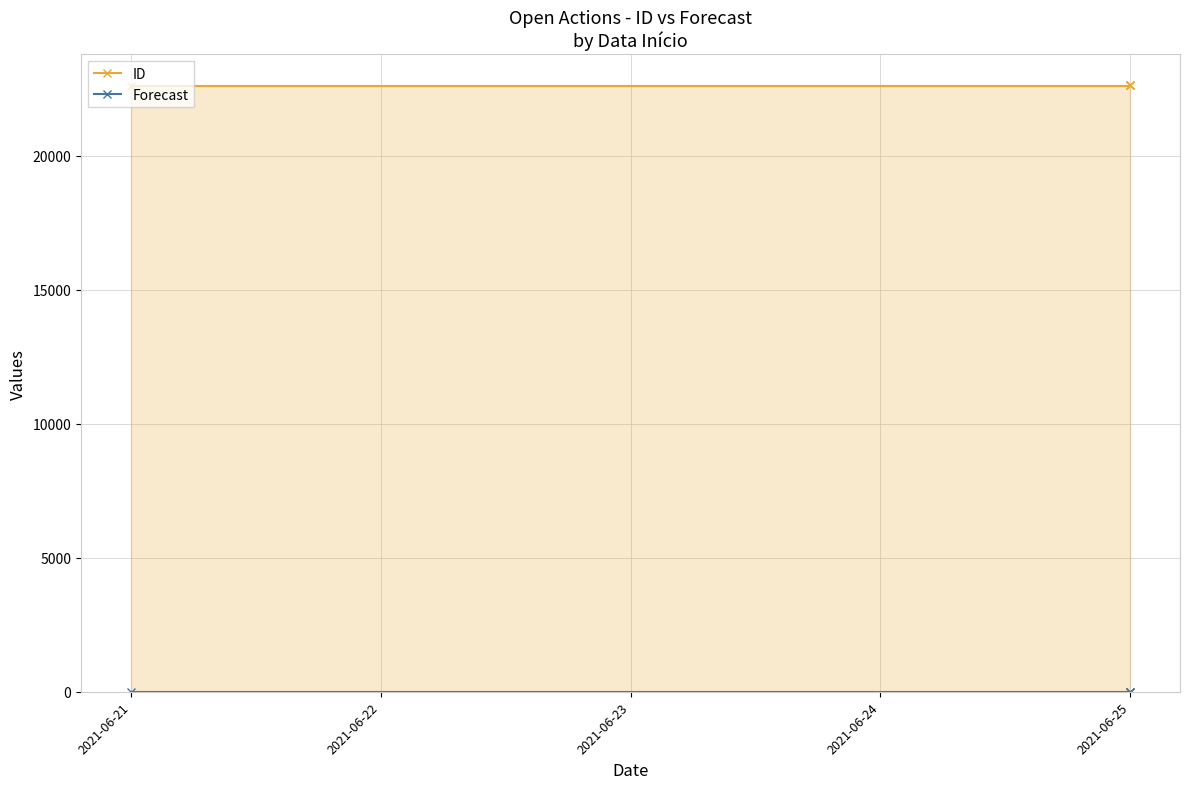

What is the value of the ID point at the 4th from the left?

22649.0